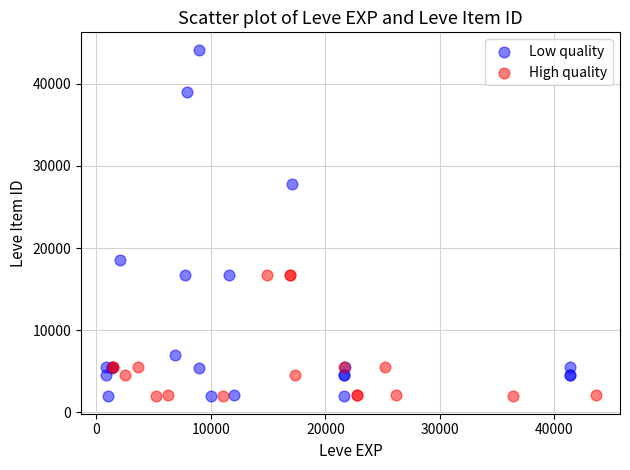

Which series reaches the maximum Y coordinate?

Low quality